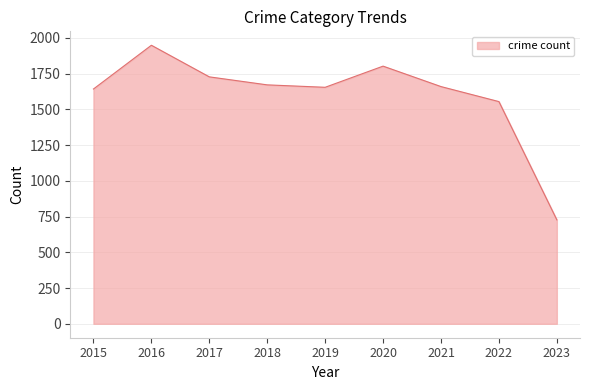

What is the difference between the values at 2021 and 2022?

105